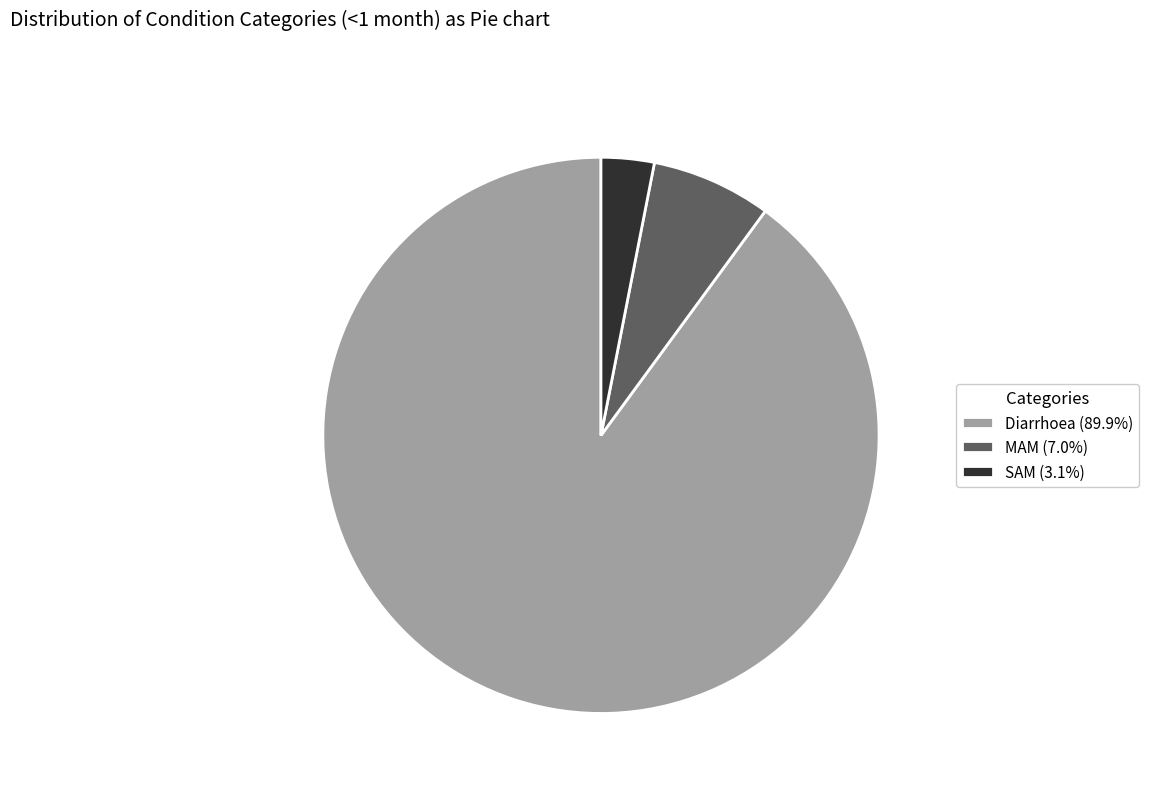

Is the sum of Diarrhoea (89.9%) and MAM (7.0%) greater than half?

Yes